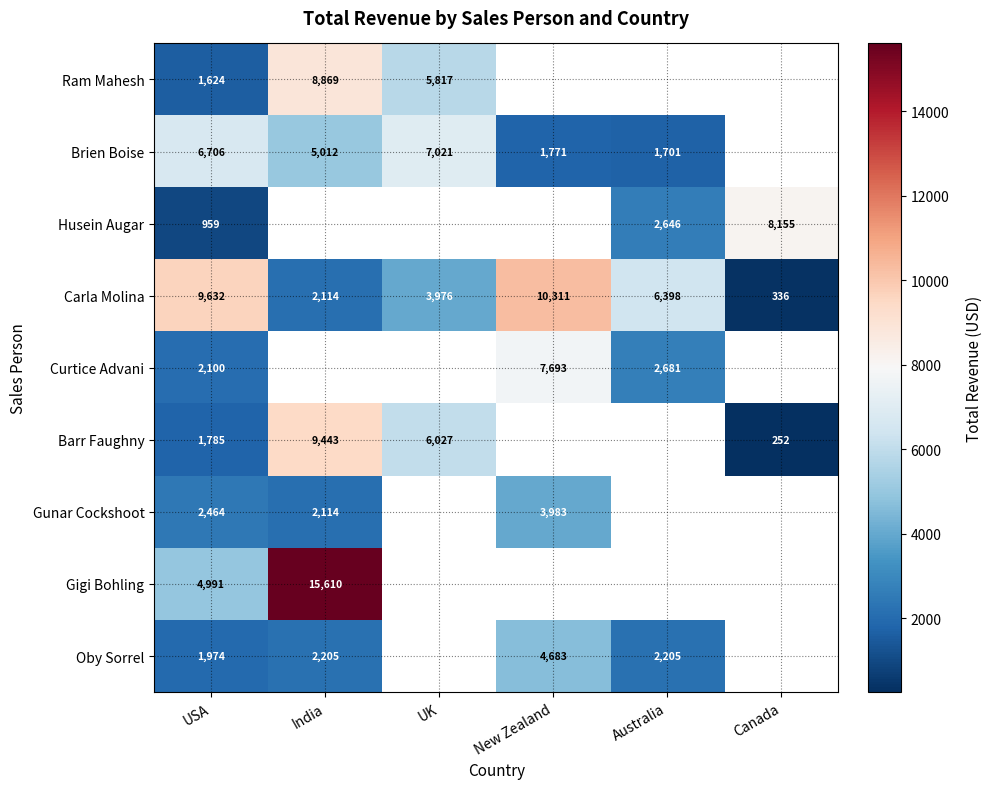

At how many categories does at least one series exceed 14374?

1